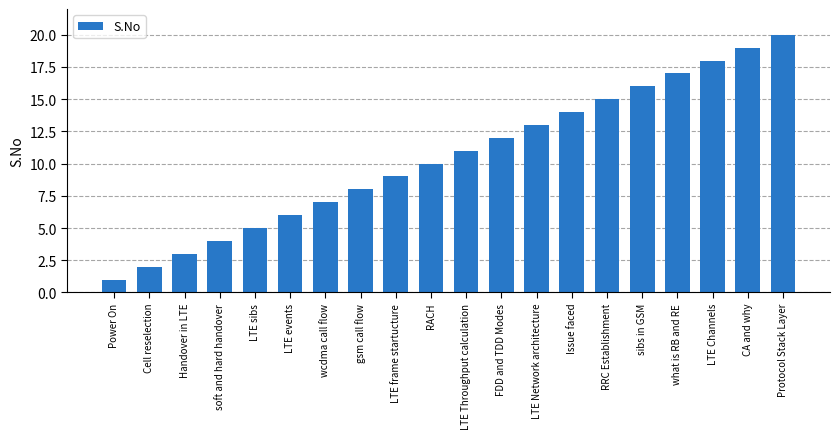

Which has a higher value, soft and hard handover or Handover in LTE?

soft and hard handover